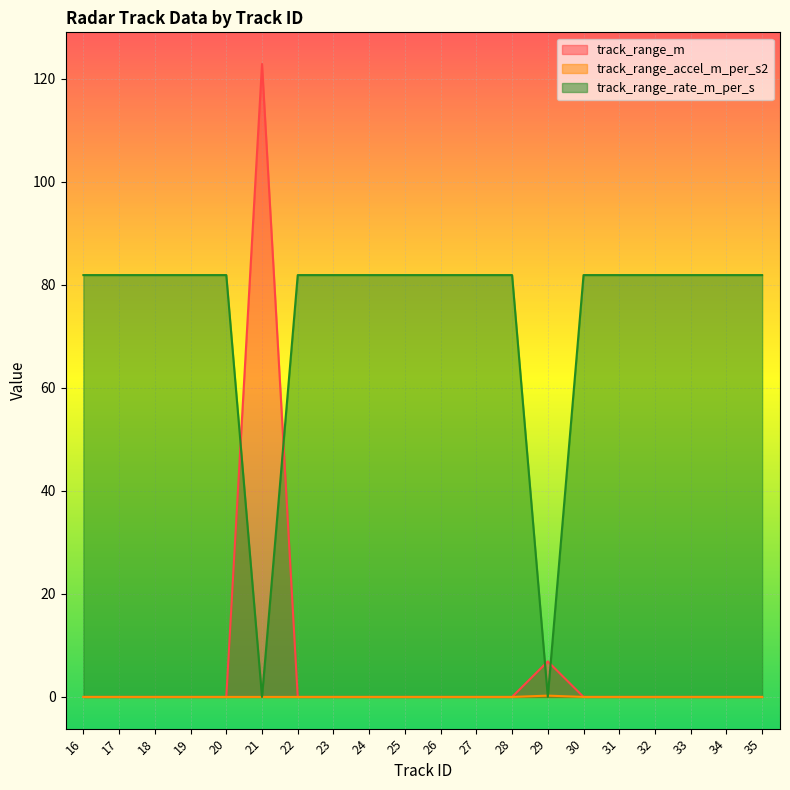

Which category has the highest value across all series?

21